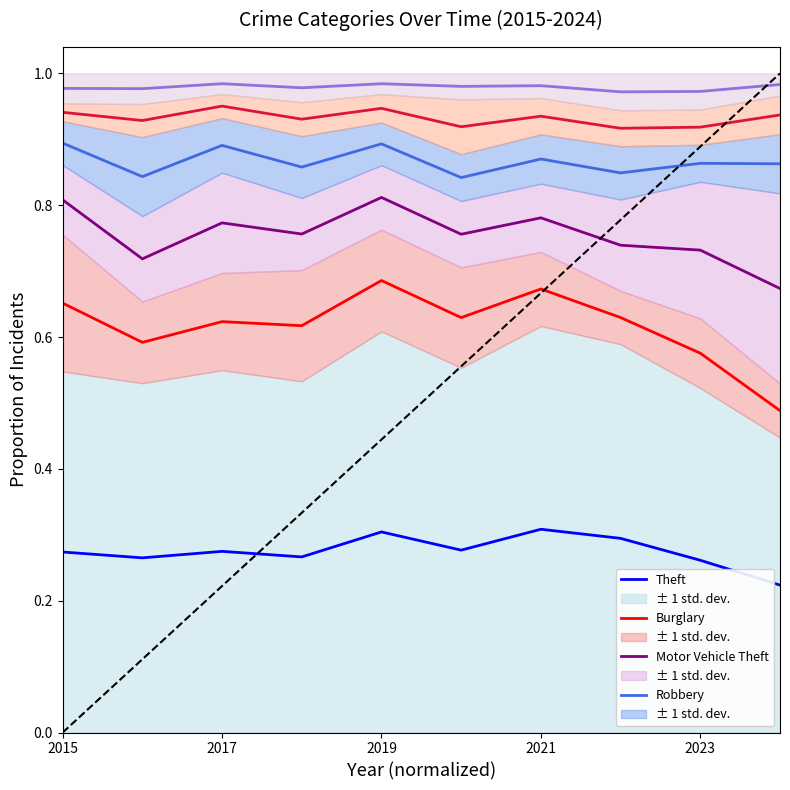

What is the smallest value displayed?

0.2